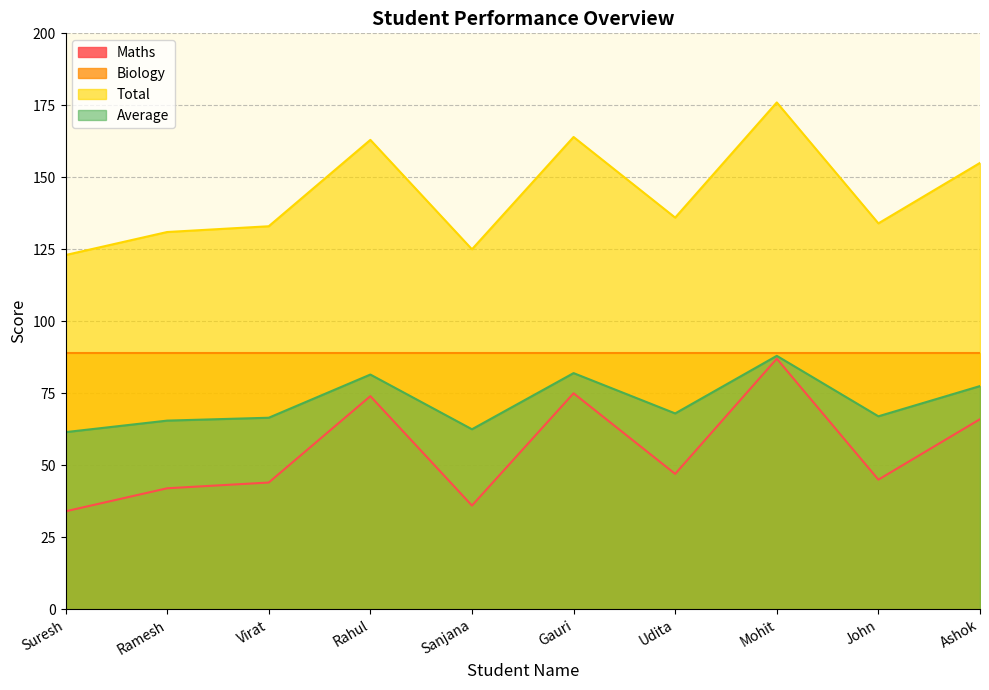

What is the difference between the Maths values at Udita and Ramesh?

5.0